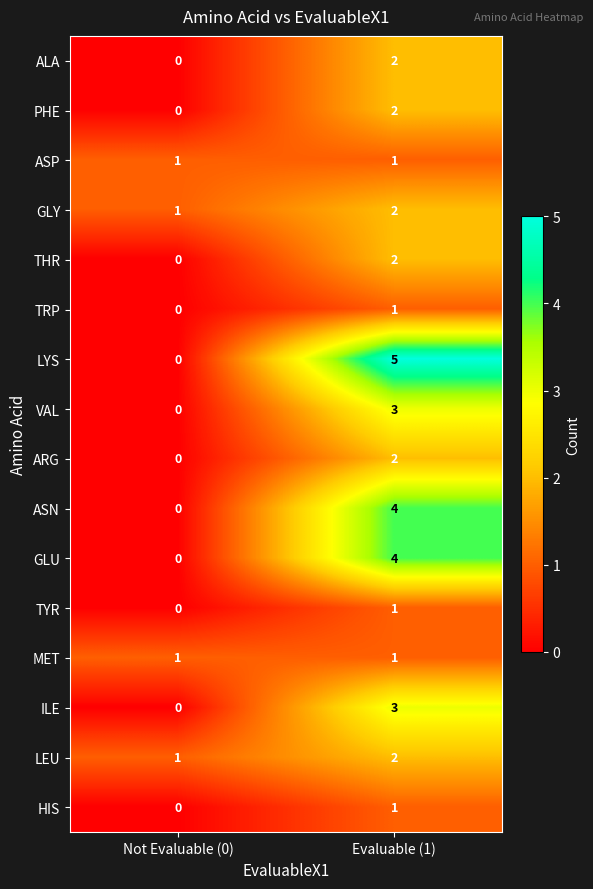

Where is GLU nearest to the value 2?

Not Evaluable (0)